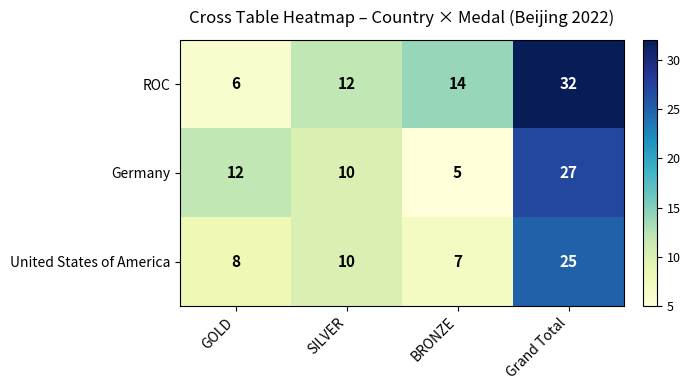

At which category is the sum across all series the highest?

Grand Total